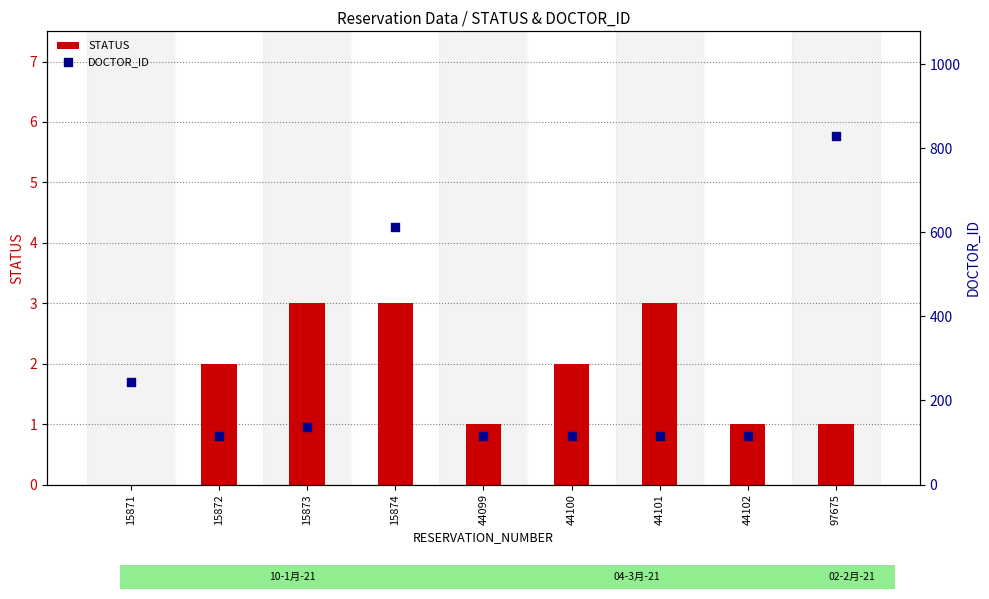

Which series has the largest Y range (max minus min)?

DOCTOR_ID